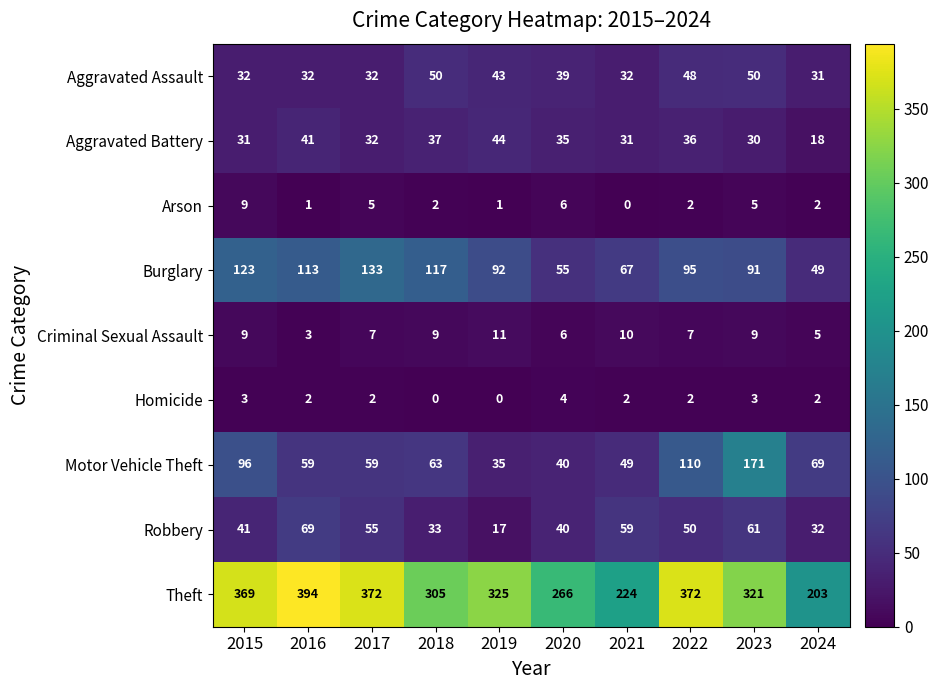

Is the value of Aggravated Assault at 2017 greater than the value of Homicide at 2023?

Yes